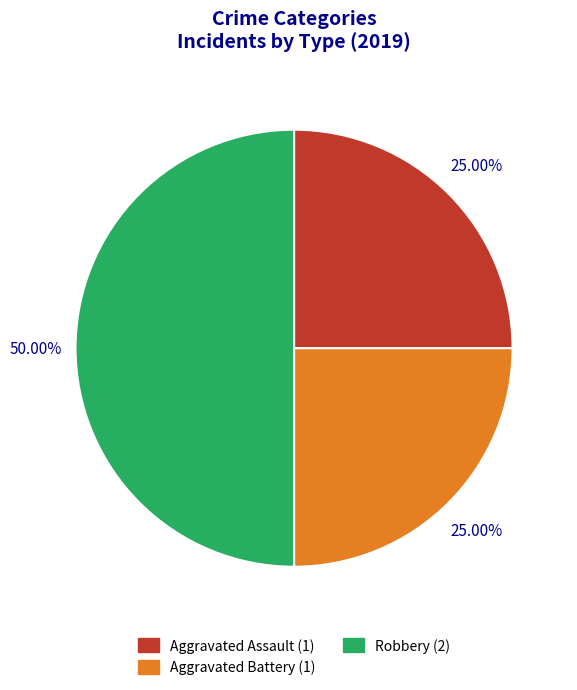

True or false: Aggravated Assault accounts for 36% of the total.

False